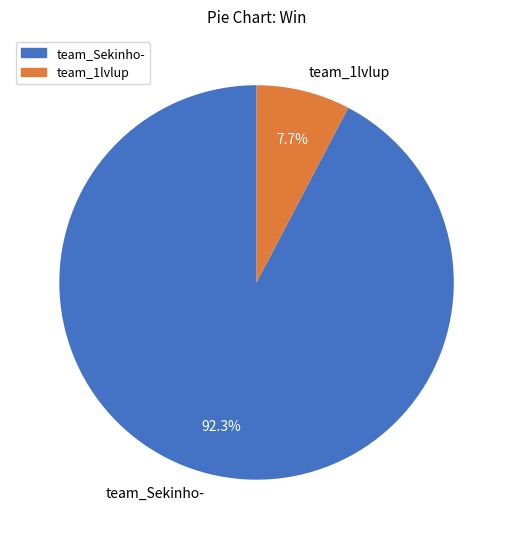

To the nearest percent, what percentage of the pie is team_1lvlup?

8%